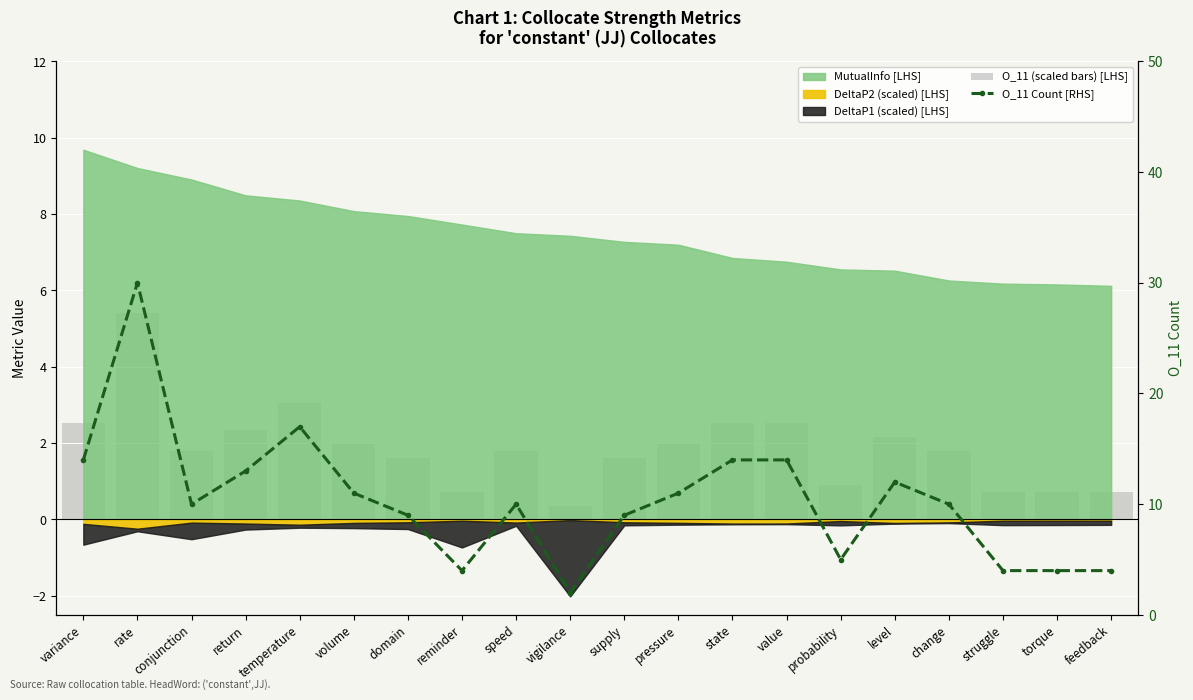

Count the number of categories in the chart.

20